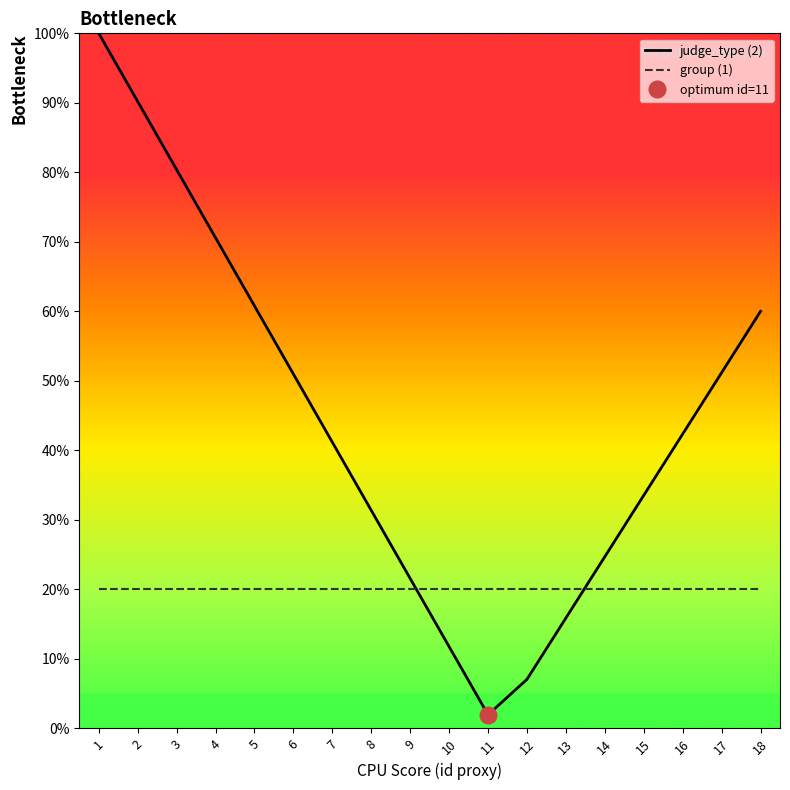

Read the group (1) value at 12.

0.2